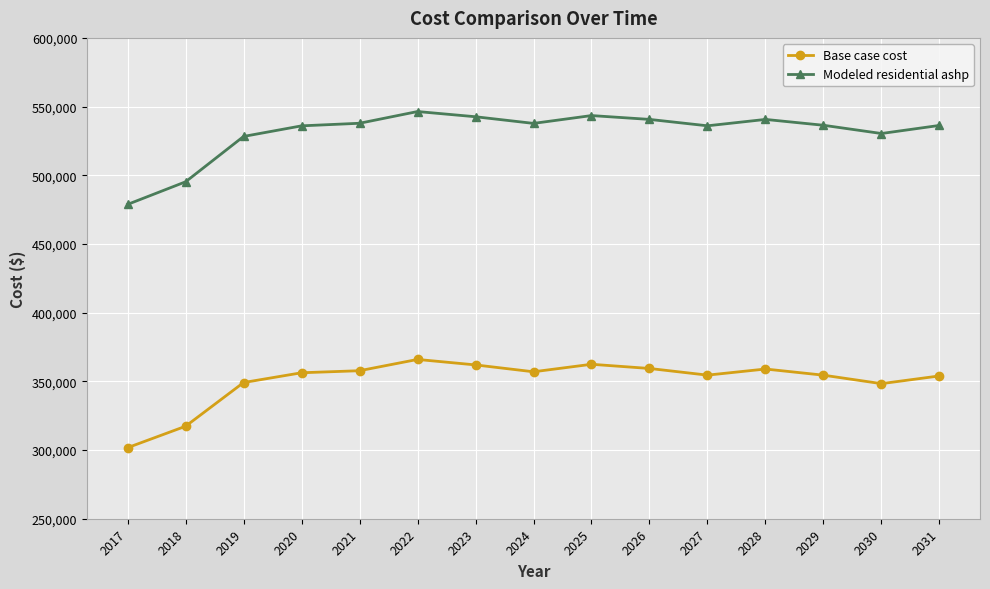

What is the difference between the maximum and minimum values in the Modeled residential ashp series?

67584.7